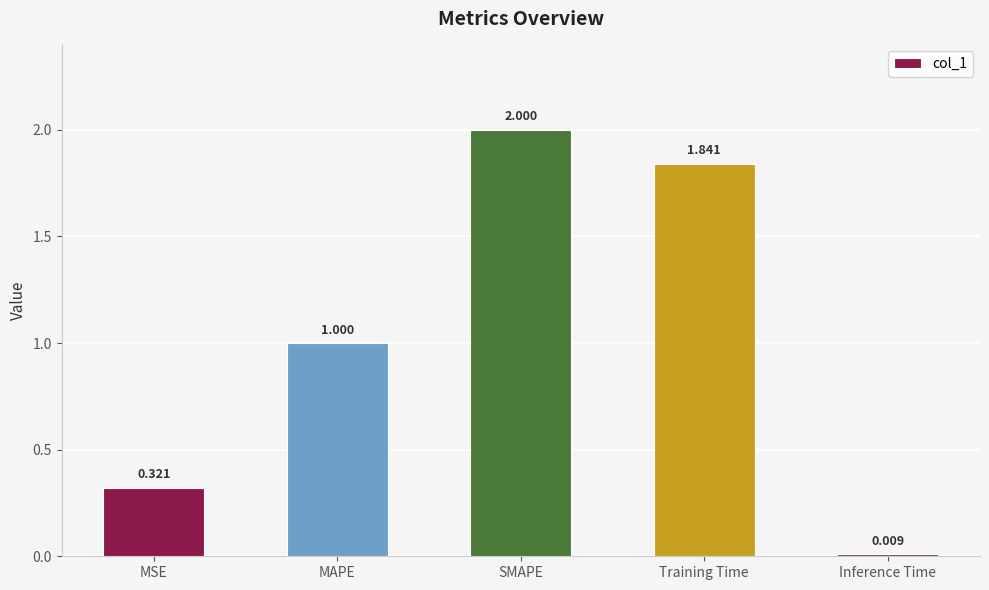

Is it true that the value at SMAPE is 2.0?

True